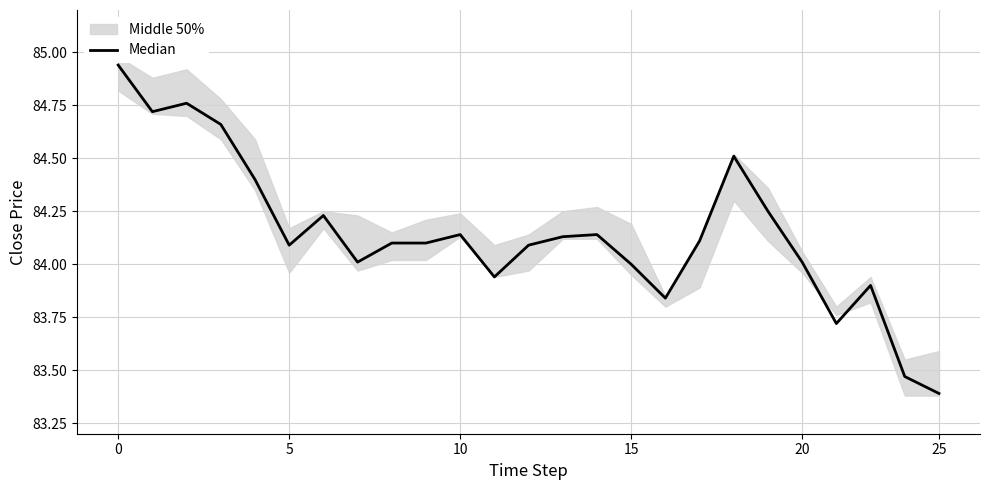

What is the value of the 1st point from the left?

84.9